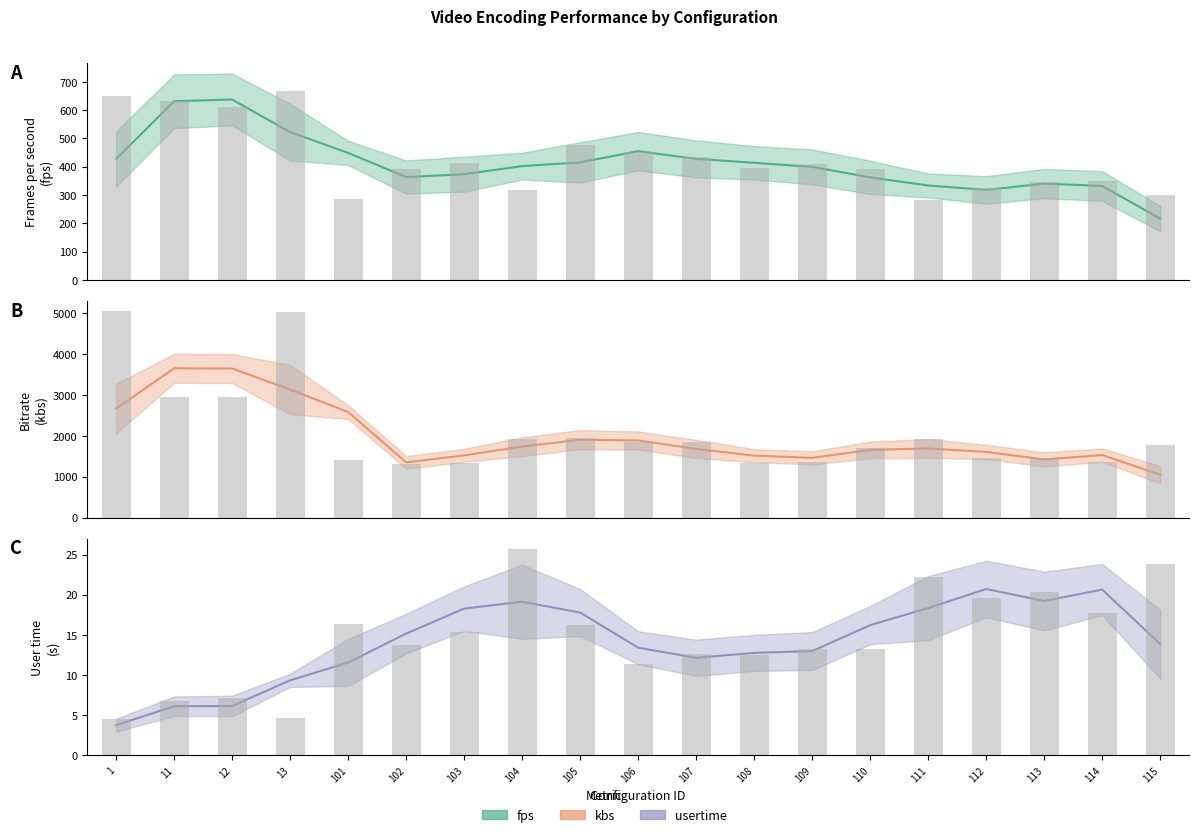

What is the value of the kbs bar at the 11th from the left?

1861.4